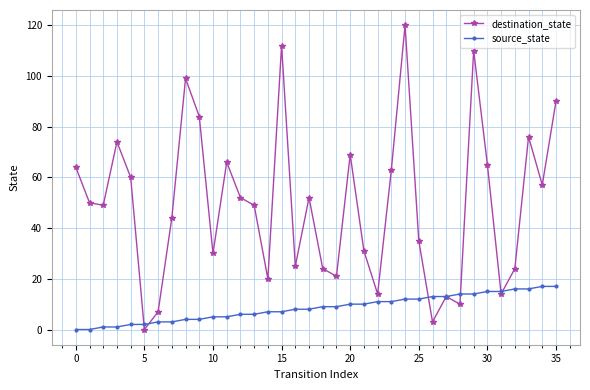

Reading right to left, list all the values displayed in this chart.

destination_state: 90	57	76	24	14	65	110	10	13	3	35	120	63	14	31	69	21	24	52	25	112	20	49	52	66	30	84	99	44	7	0	60	74	49	50	64
source_state: 17	17	16	16	15	15	14	14	13	13	12	12	11	11	10	10	9	9	8	8	7	7	6	6	5	5	4	4	3	3	2	2	1	1	0	0